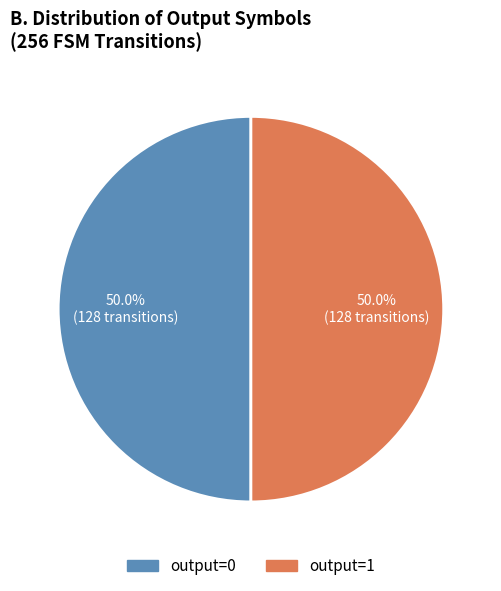

Count the number of slices in the pie.

2